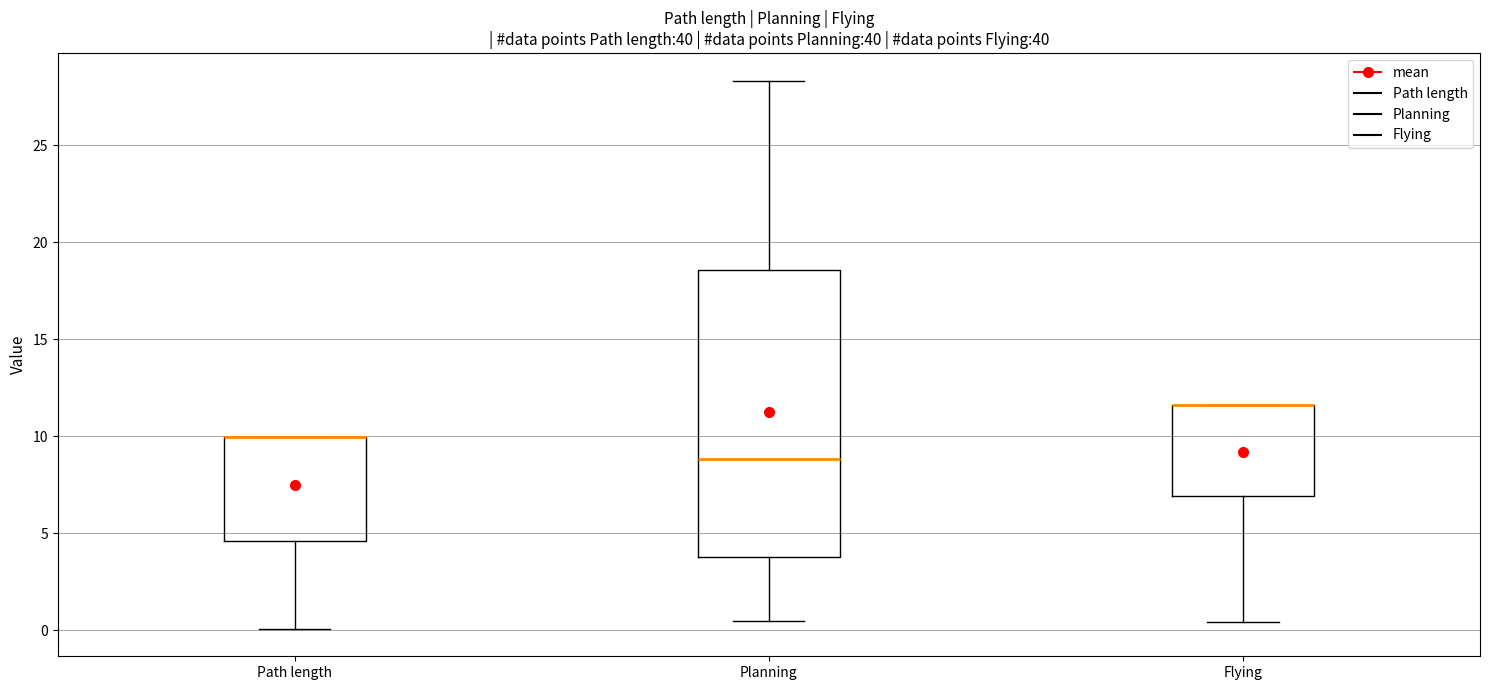

Reading left to right, read every box against the y-axis: the position of its median line, the range the box covers, and the ends of its whiskers. The values are not printed on the chart, so give them approximately, as read against the axis.

Path length: median 10.0 (drawn on the box's upper edge), box 4.5 to 10.0, whiskers 0.0 to 10.0
Planning: median 9.0, box 4.0 to 18.5, whiskers 0.5 to 28.5
Flying: median 11.5 (drawn on the box's upper edge), box 7.0 to 11.5, whiskers 0.5 to 11.5